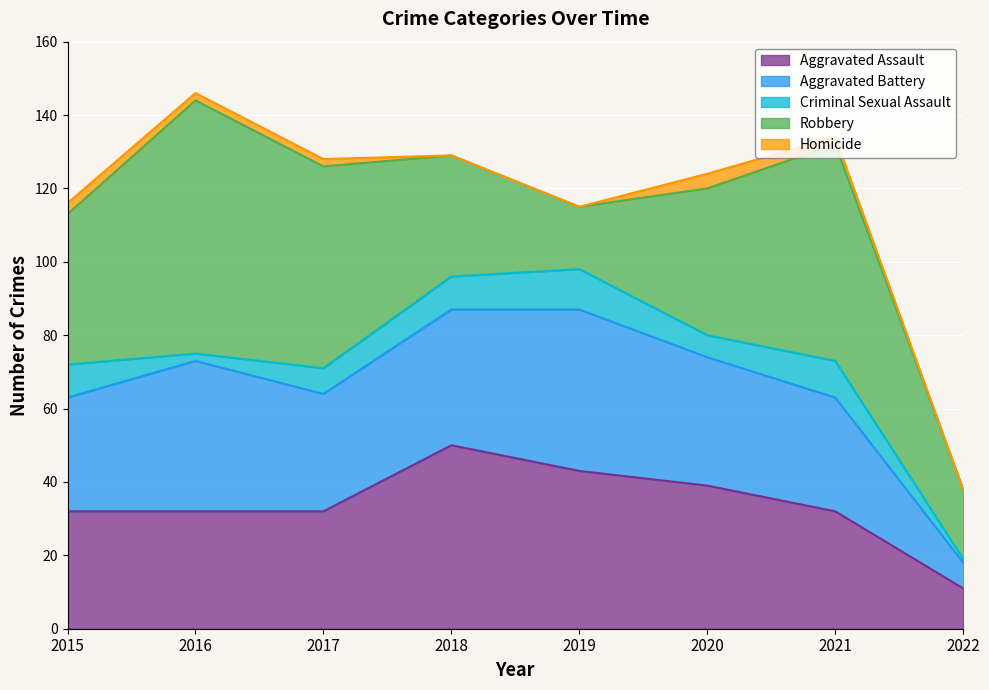

List the series in order of their peak value, highest first.

Robbery, Aggravated Assault, Aggravated Battery, Criminal Sexual Assault, Homicide